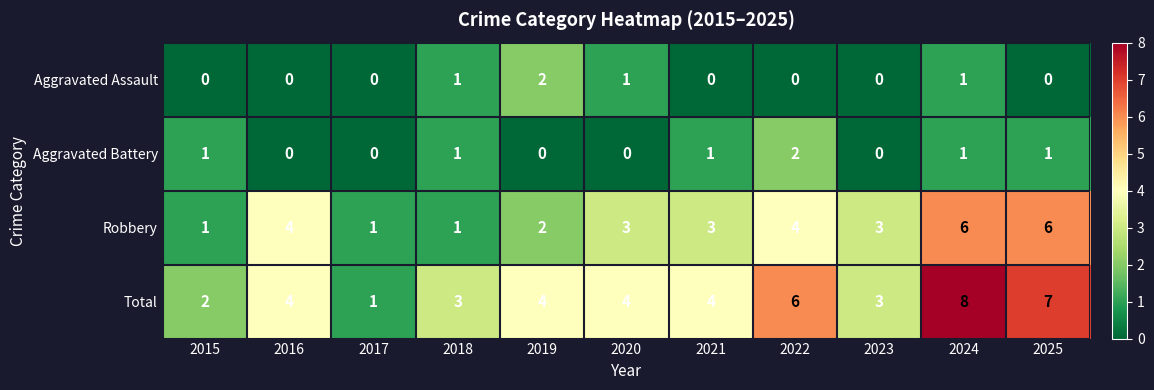

What is the spread (max minus min) of values at 2015?

2